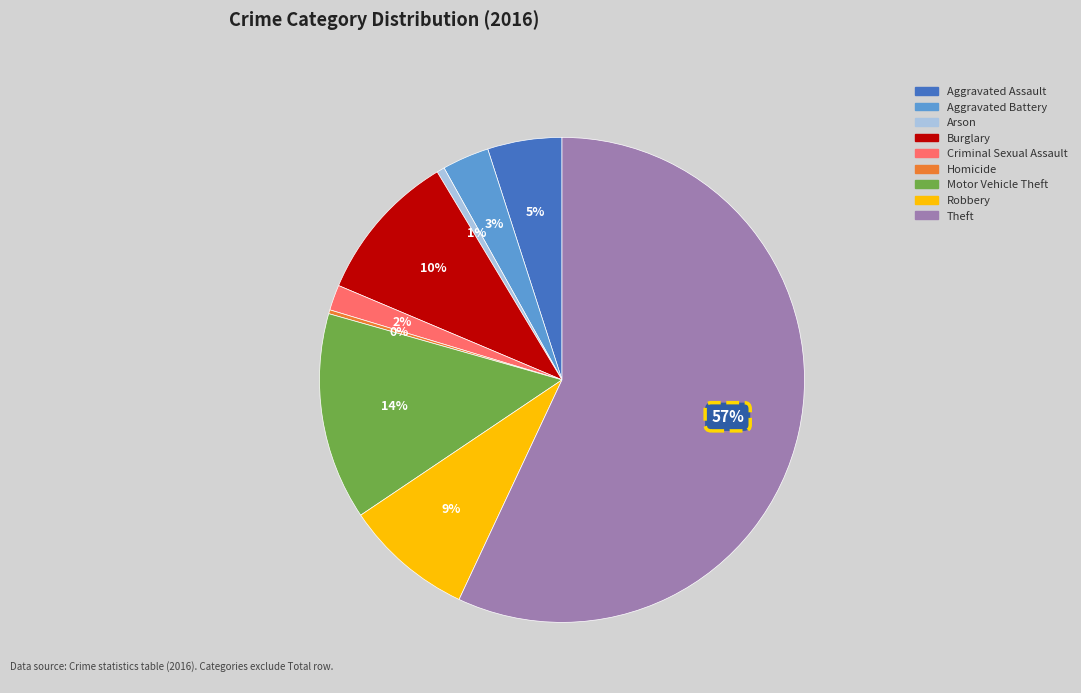

To the nearest percent, what percentage of the pie is Aggravated Assault?

5%